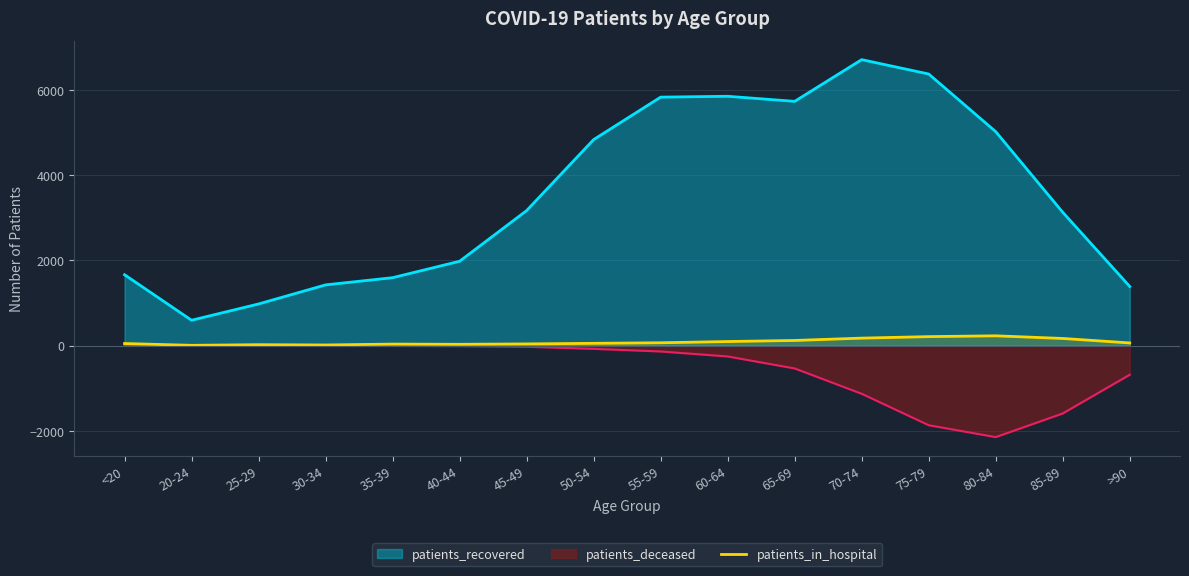

Which series changed the most between 30-34 and 45-49?

patients_recovered